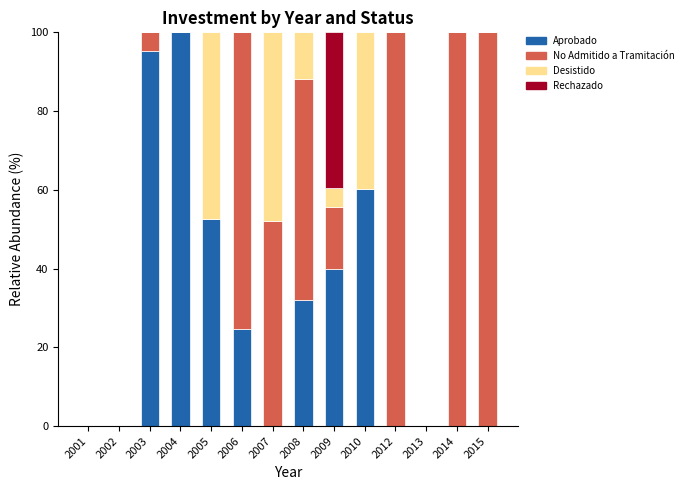

Is it true that Aprobado equals 0.0 at 2012?

True